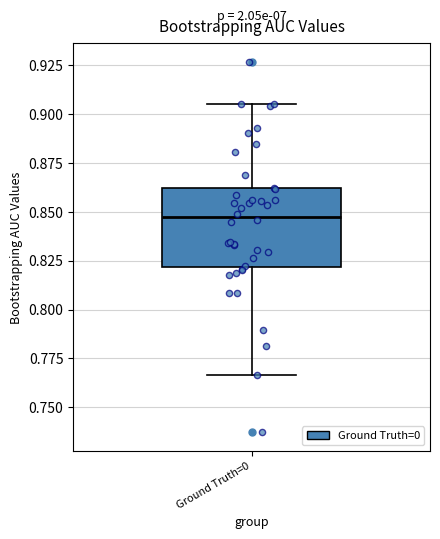

Read this box plot against the y-axis: the position of the median line, the range covered by the box, and the ends of both whiskers. The values are not printed on the chart, so give them approximately, as read against the axis.

median 0.845, box 0.820 to 0.860, whiskers 0.765 to 0.905